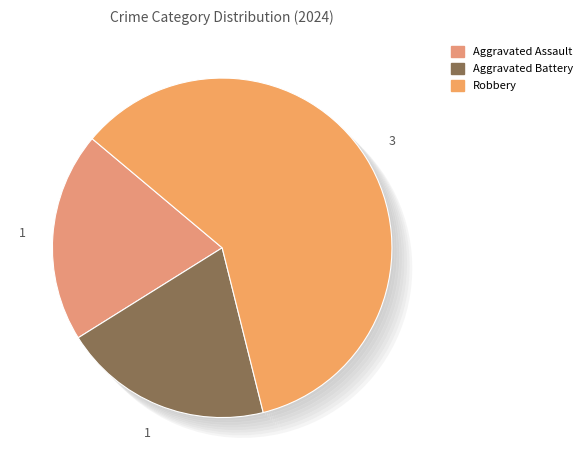

What is the ratio of the value at Aggravated Battery to the value at Aggravated Assault?

1.0